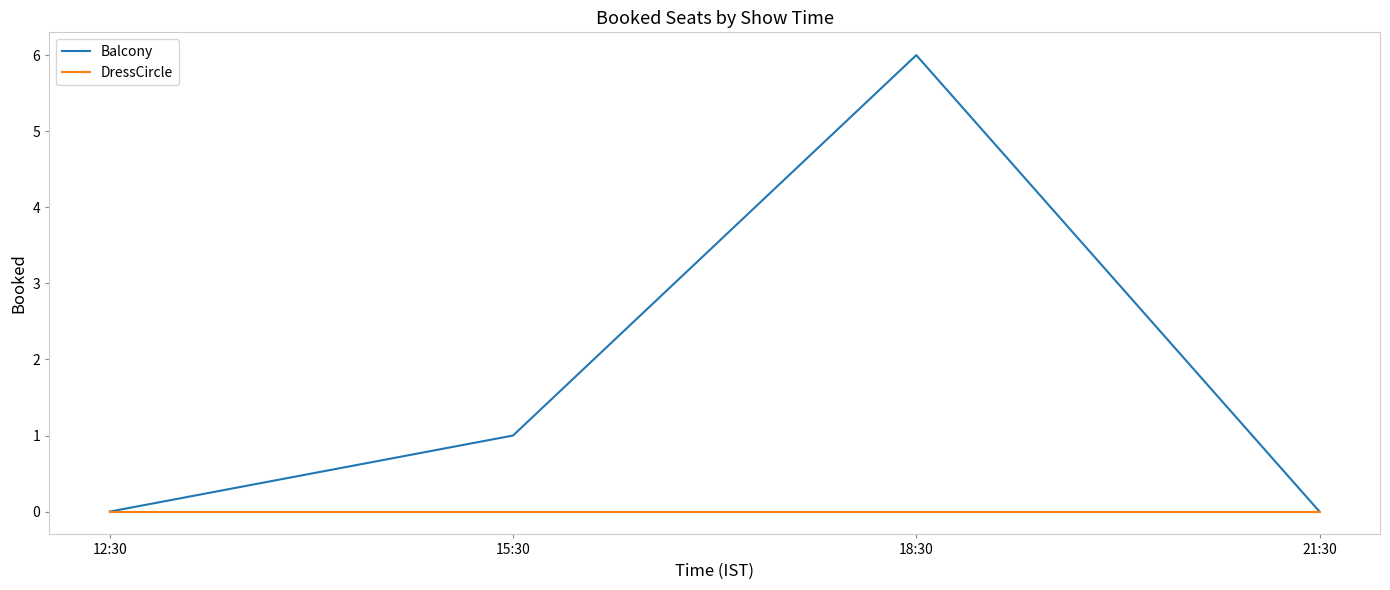

In Balcony, how many points are higher than both neighbors (excluding endpoints)?

1